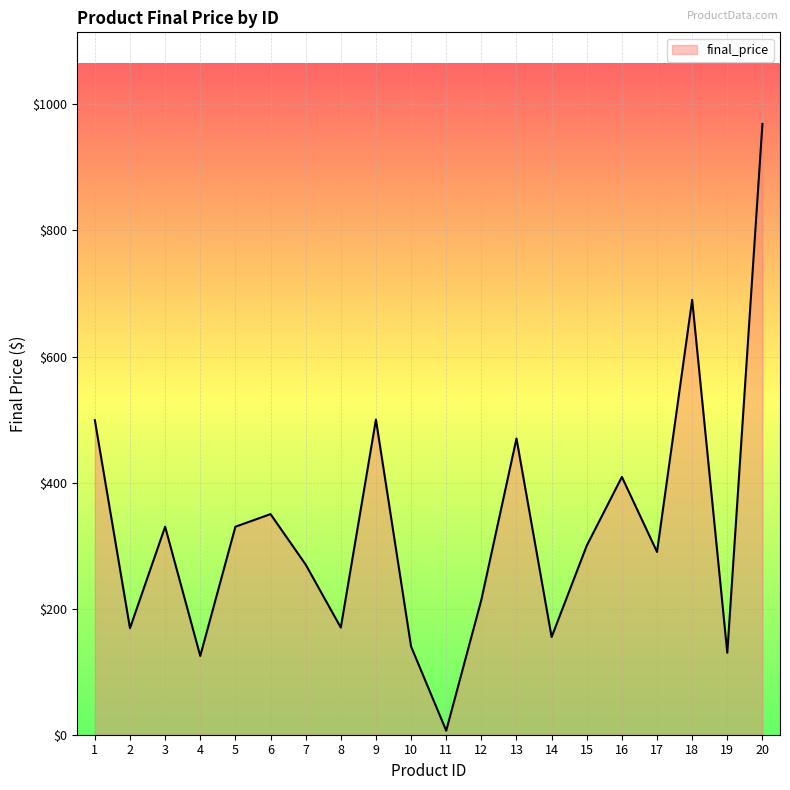

Is it true that the value at 4 is 125.0?

True